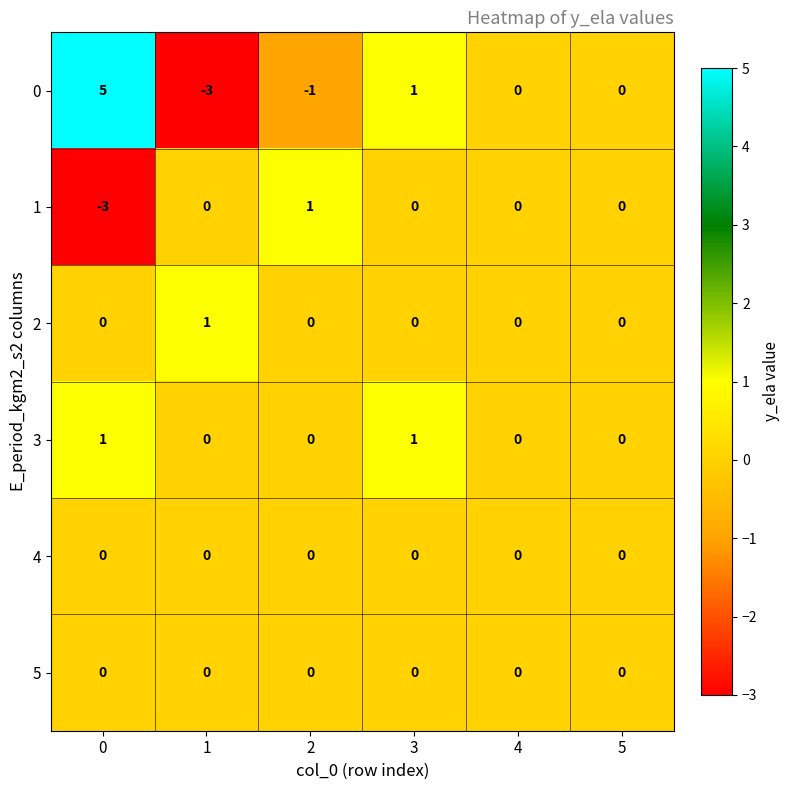

Is the value of 2 at 5 greater than the value of 0 at 1?

Yes